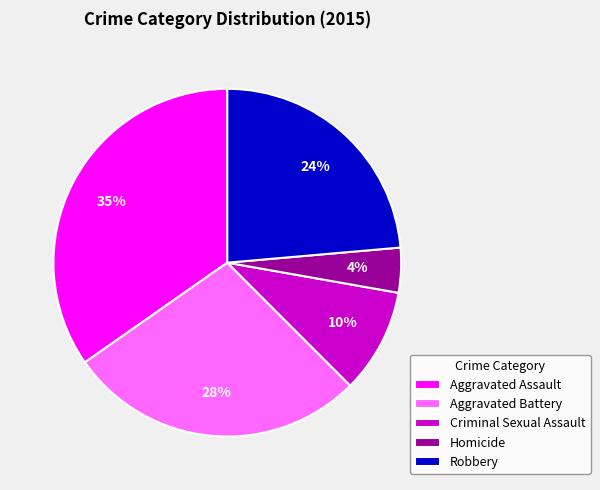

How many segments does this pie chart have?

5